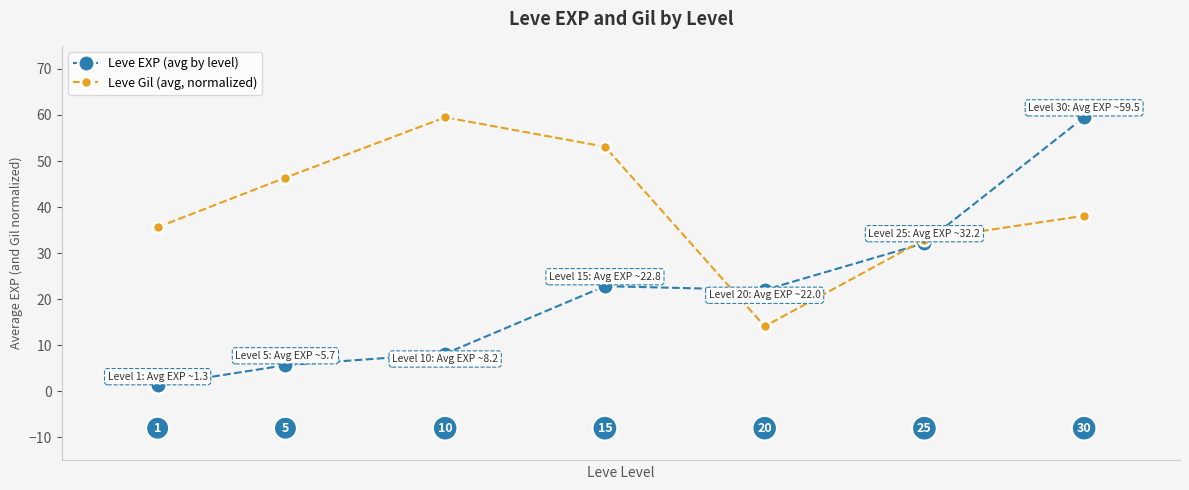

After their last crossing, which series has the higher values: Leve Gil (avg, normalized) or Leve EXP (avg by level)?

Leve EXP (avg by level)